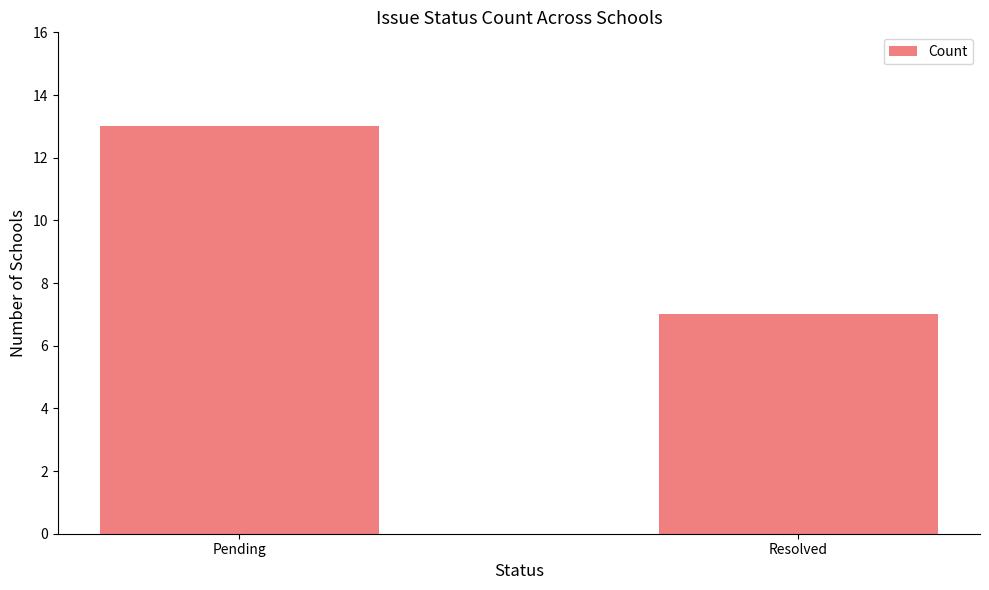

What is the difference between the maximum and minimum values?

6